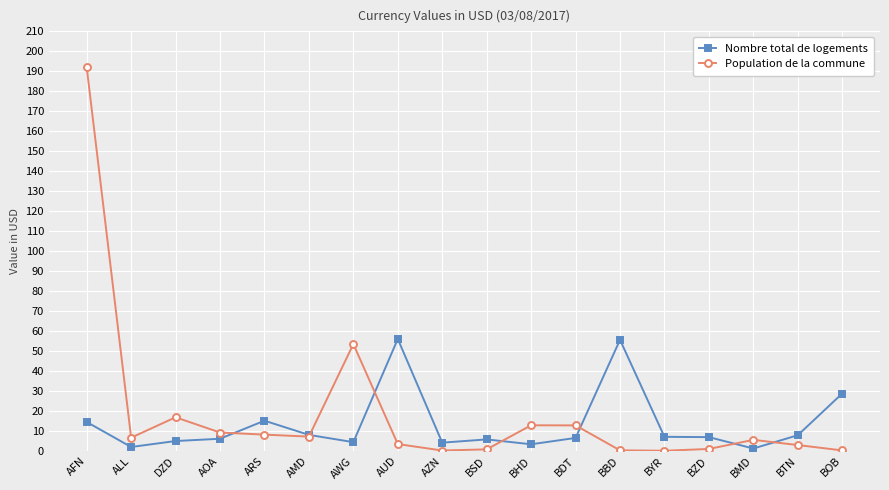

Where is Nombre total de logements nearest to the value 28?

BOB